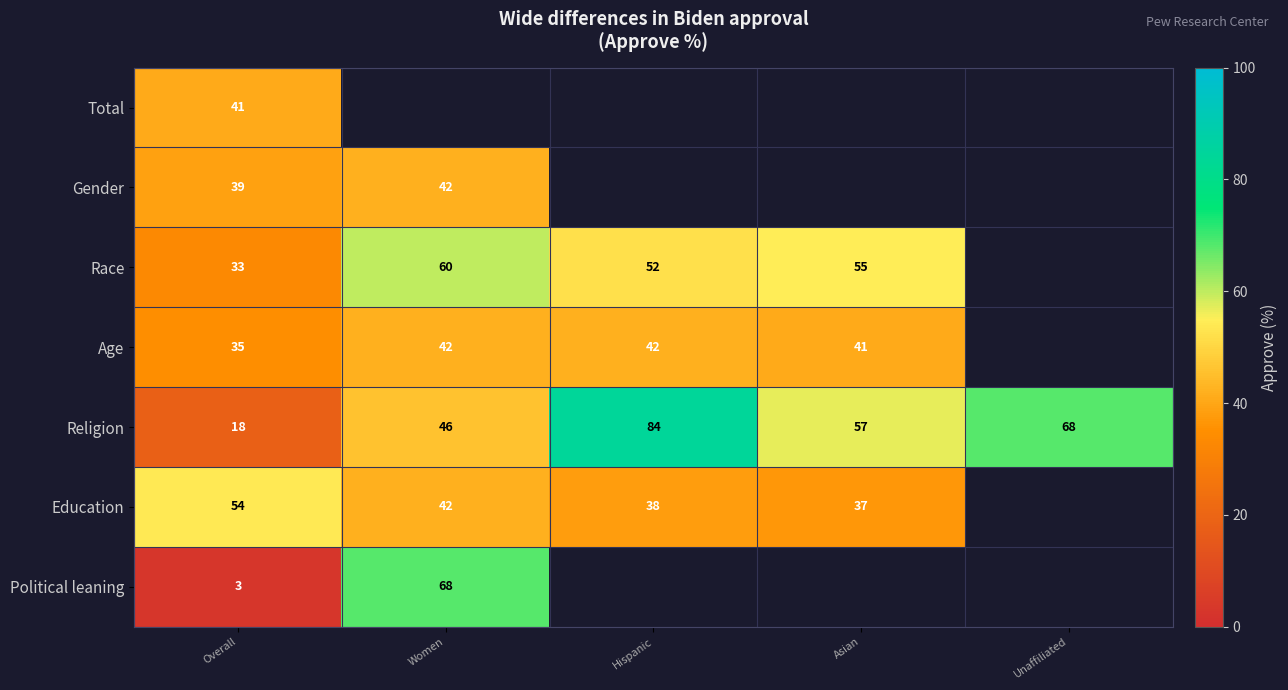

What is the smallest value displayed?

3.0